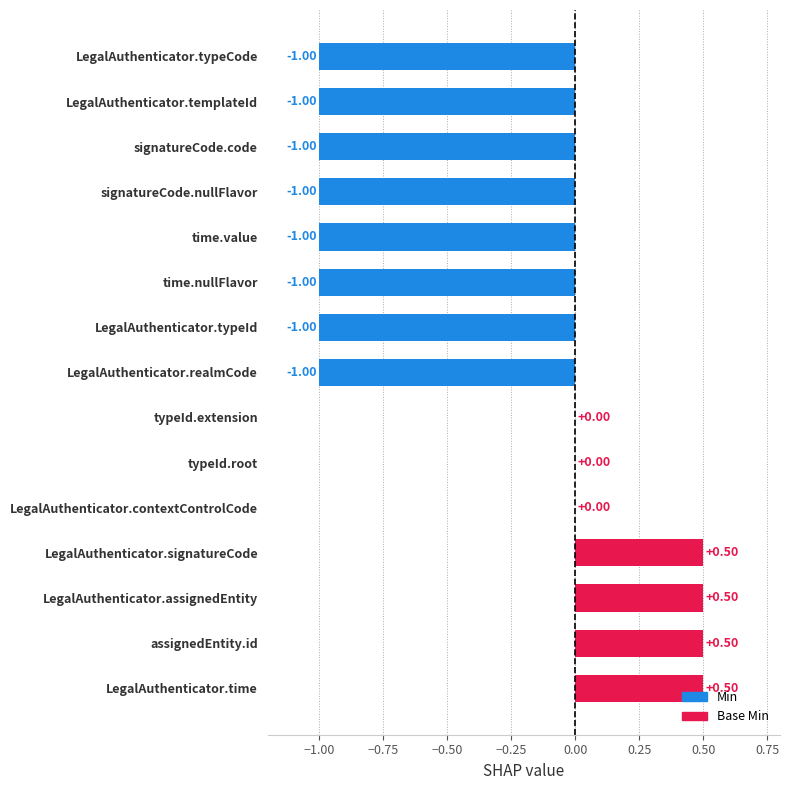

Between LegalAuthenticator.realmCode and LegalAuthenticator.assignedEntity, which is larger?

LegalAuthenticator.assignedEntity